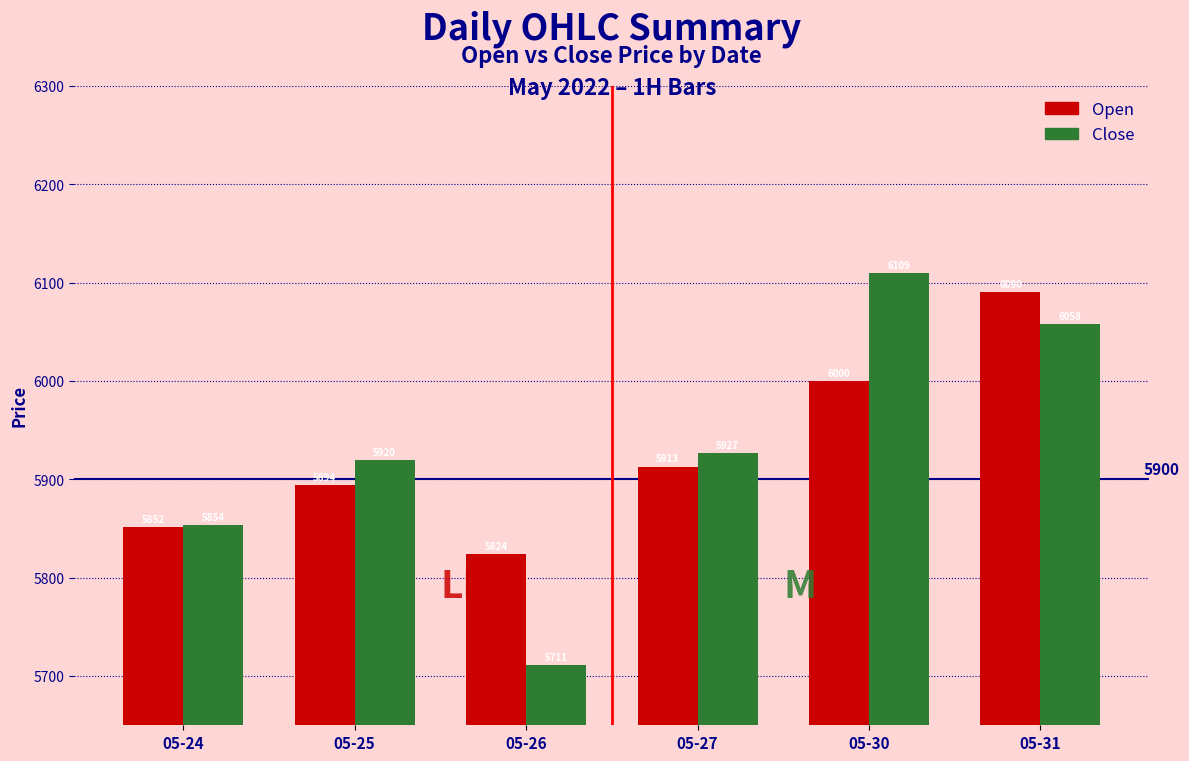

How many values in the Close series exceed 5926?

3